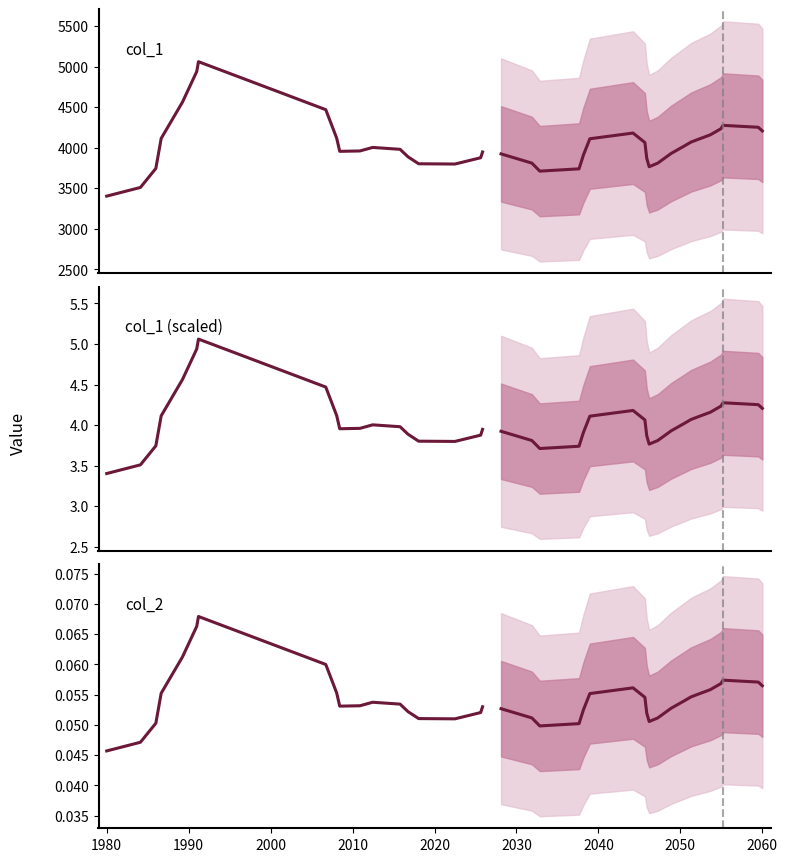

Is the value of col_1 (scaled) at 12 greater than the value of col_2 at 2020?

Yes